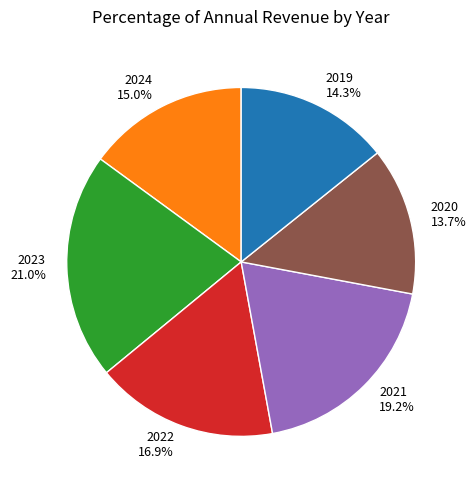

Rank the categories by value from highest to lowest.

2023, 2021, 2022, 2024, 2019, 2020